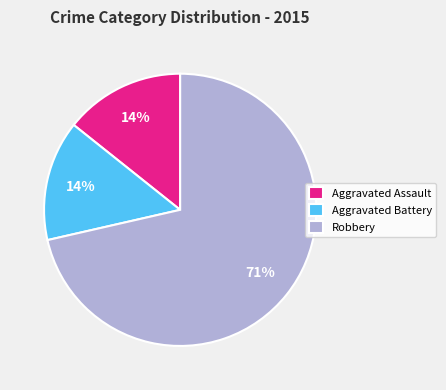

Does Aggravated Battery represent more than half of the total?

No